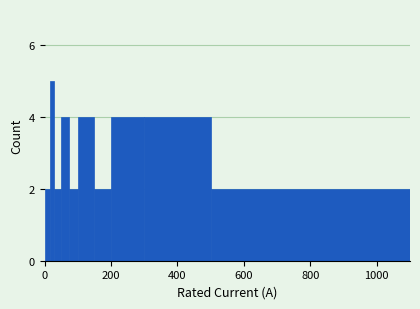

Read against the x-axis, roughly where is the centre of the tallest bar?

20